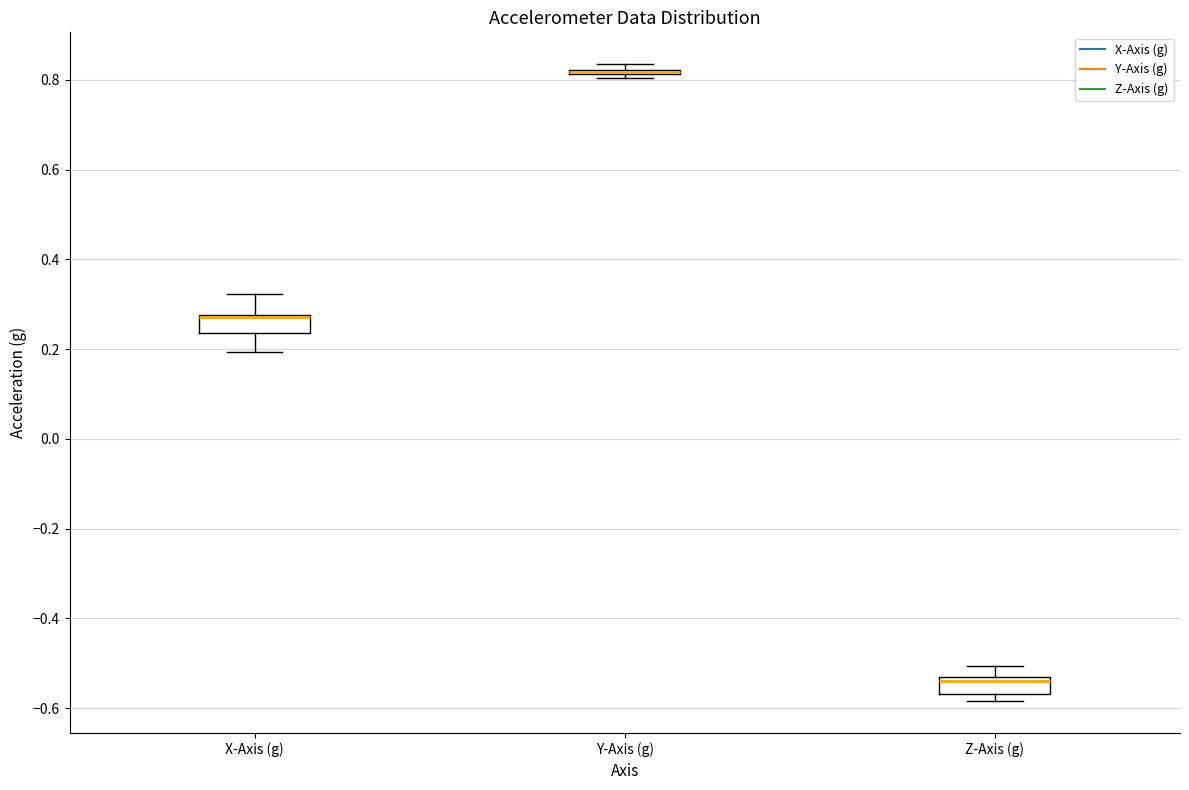

Reading left to right, read every box against the y-axis: the position of its median line, the range the box covers, and the ends of its whiskers. The values are not printed on the chart, so give them approximately, as read against the axis.

X-Axis (g): median 0.28 (just below the box's upper edge), box 0.24 to 0.28, whiskers 0.20 to 0.32
Y-Axis (g): box collapsed to a line at 0.82, whiskers 0.80 to 0.84
Z-Axis (g): median -0.54 (just below the box's upper edge), box -0.56 to -0.54, whiskers -0.58 to -0.50